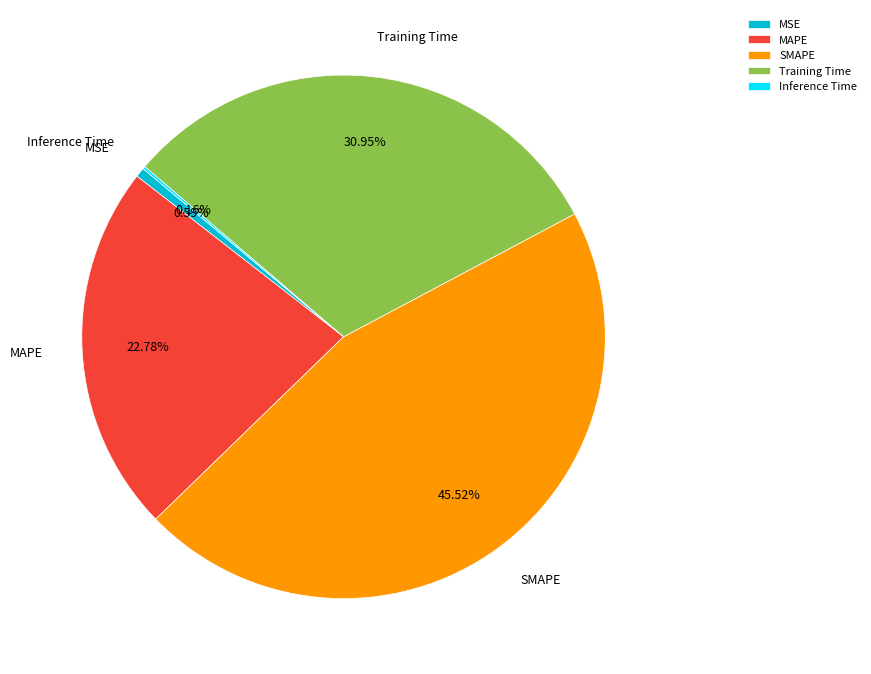

The Training Time slice represents 45% of the pie. True or false?

False